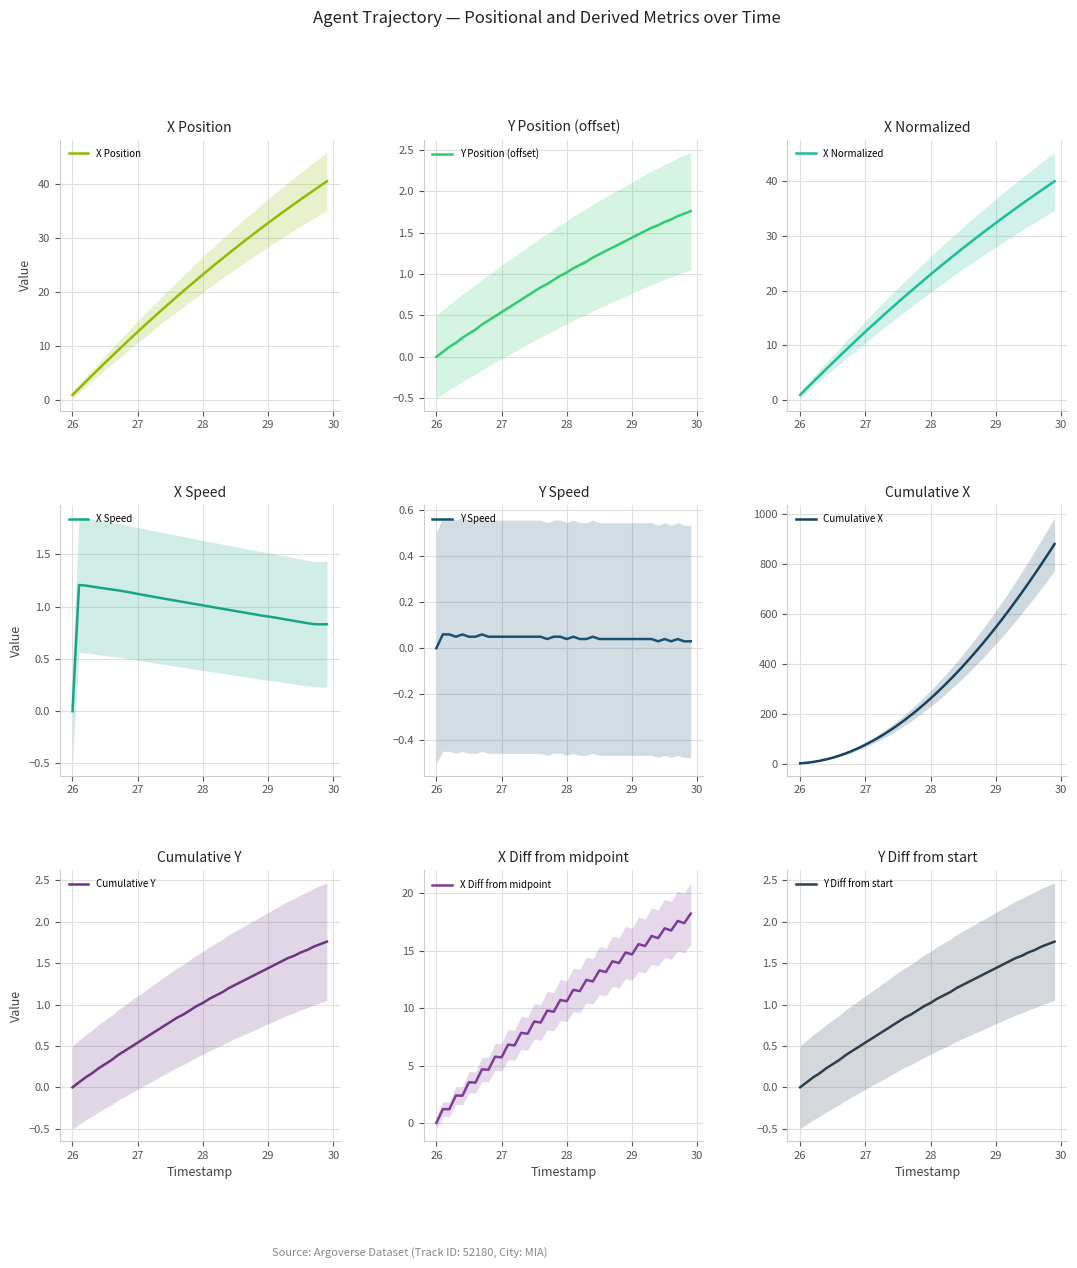

What is the highest value of the X Normalized series?

40.0